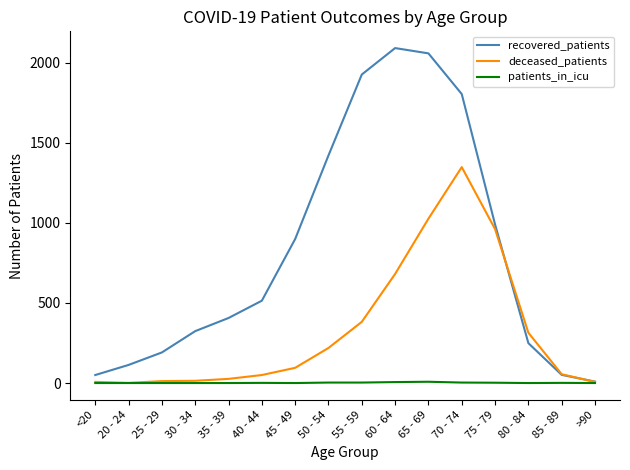

What is the total value across all series at 75 - 79?

1953